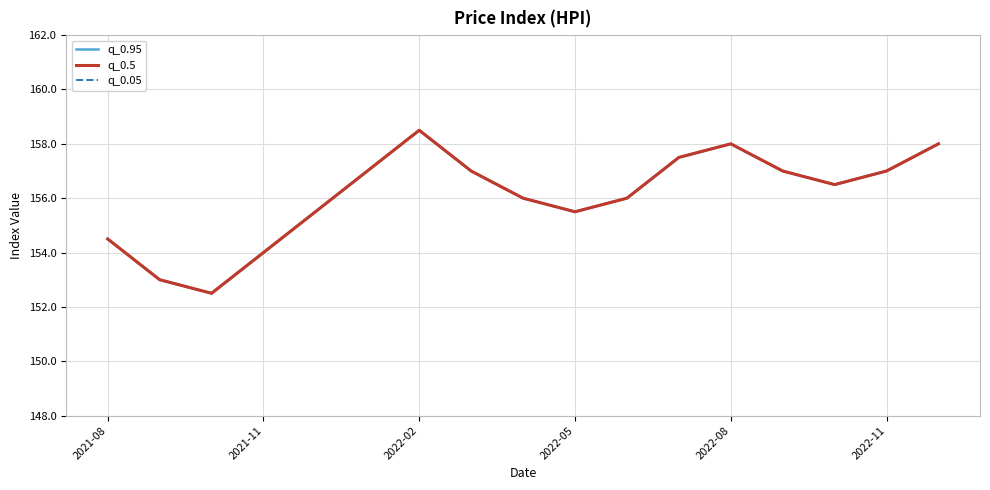

What is the minimum value shown in the chart?

152.5